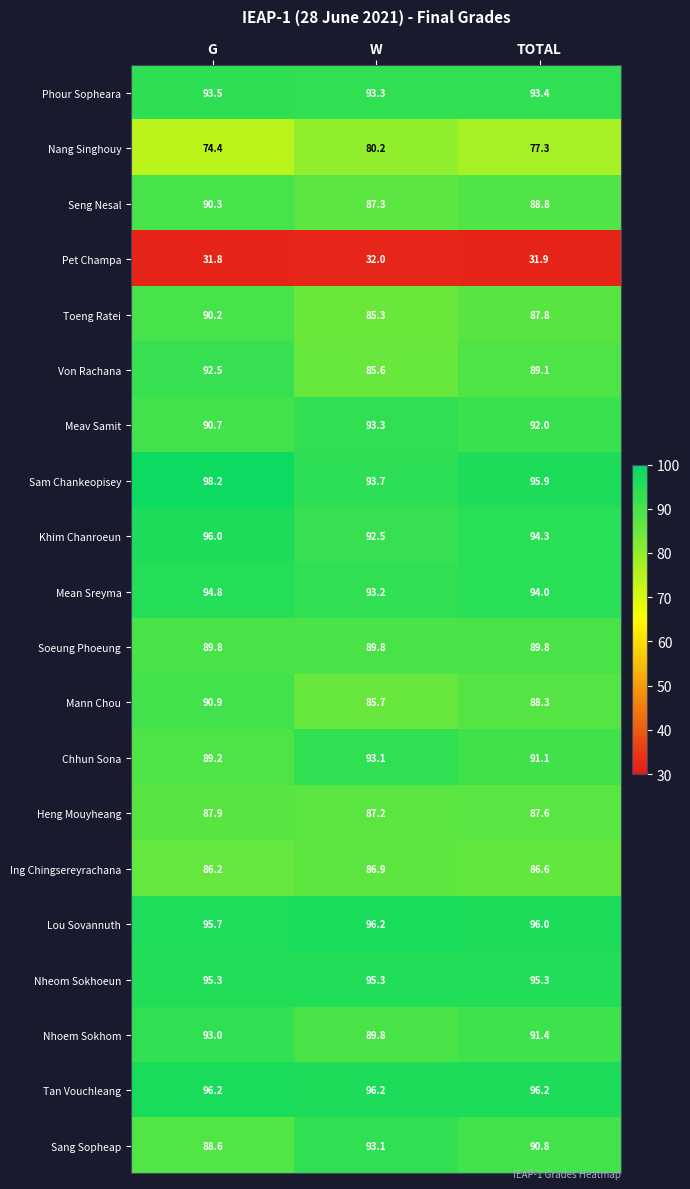

Between G and TOTAL, which series saw the biggest shift?

Von Rachana